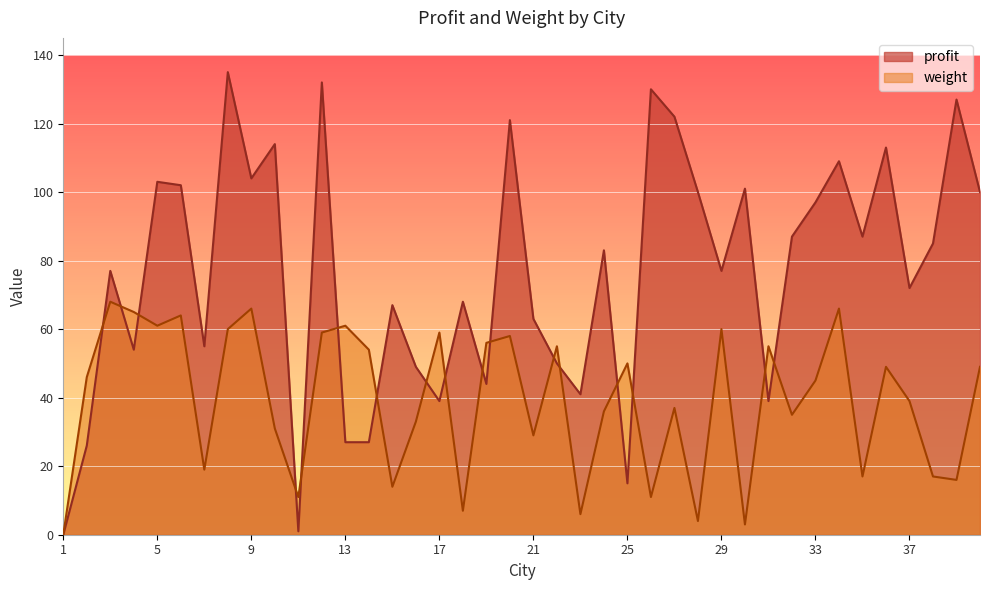

What is the difference between the profit values at 29 and 17?

38